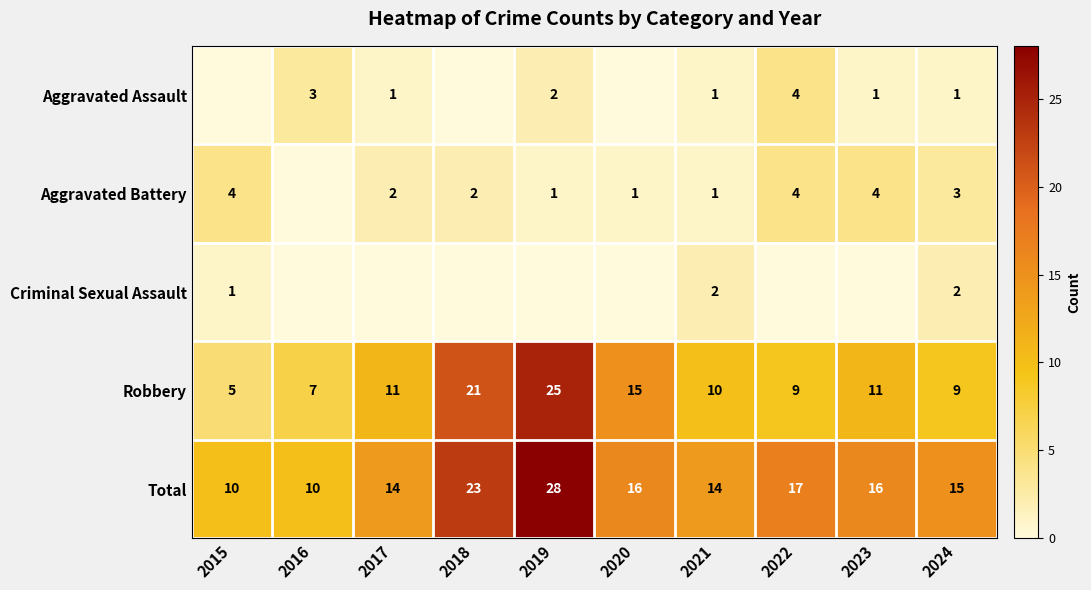

Count the number of data series in this chart.

5